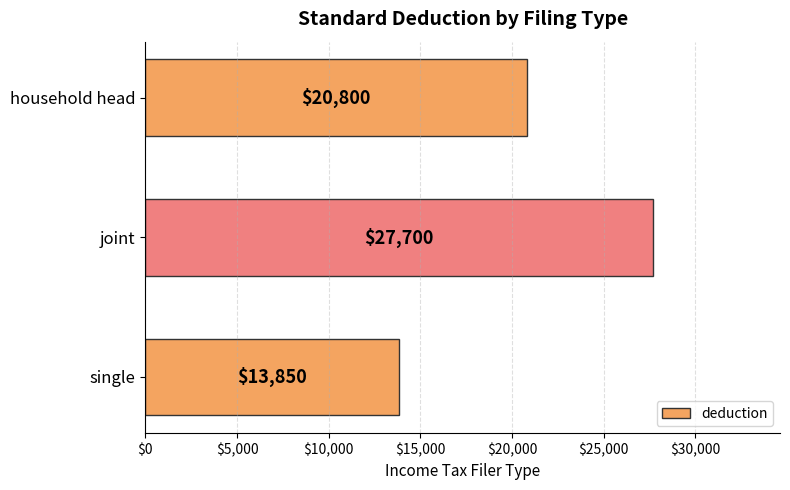

What is the sum of all values?

62350